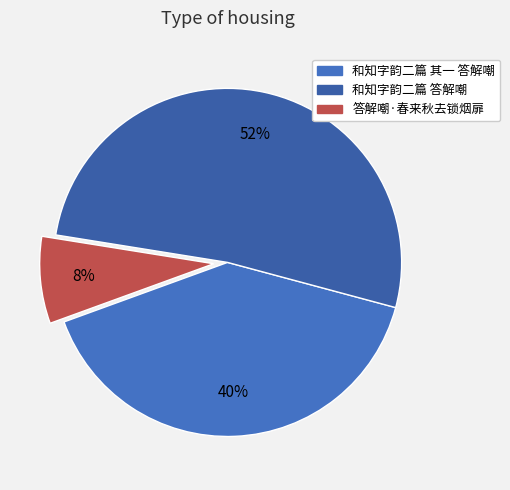

Combined, do 和知字韵二篇 其一 答解嘲 and 答解嘲·春来秋去锁烟扉 account for over 50%?

No